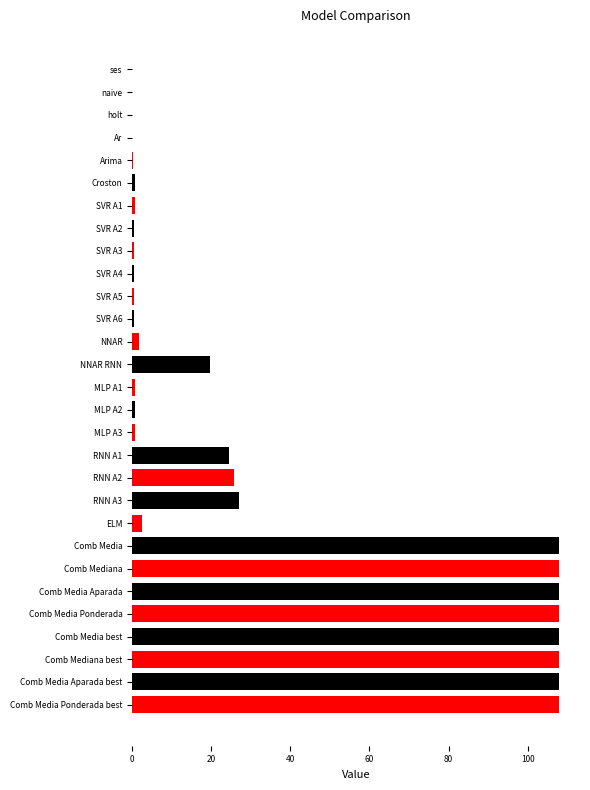

Between NNAR RNN and SVR A2, which is larger?

NNAR RNN